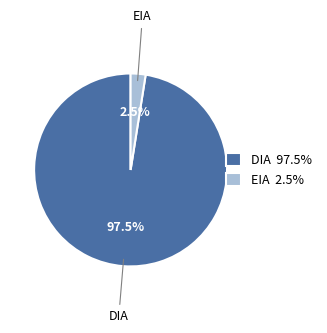

Rank the categories by value from lowest to highest.

EIA, DIA